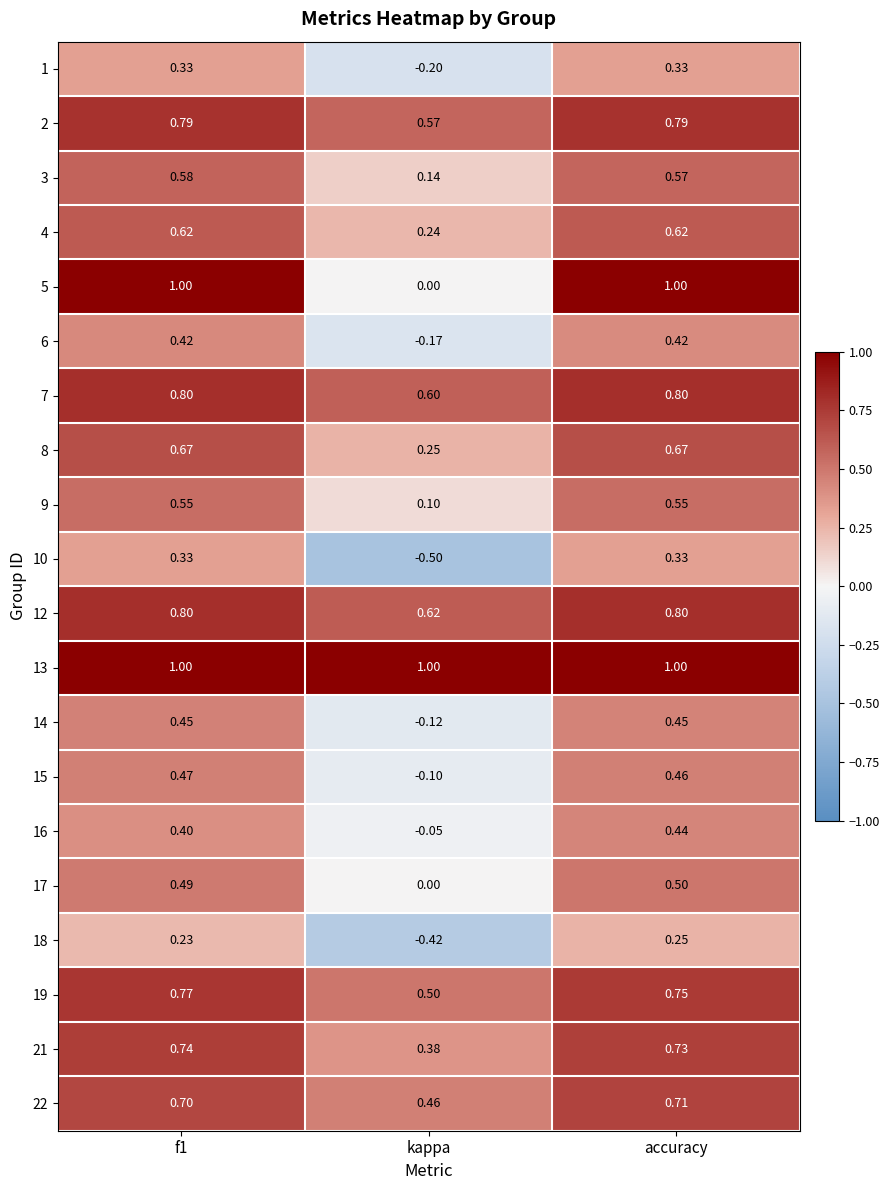

Which category has the lowest value across all series?

kappa